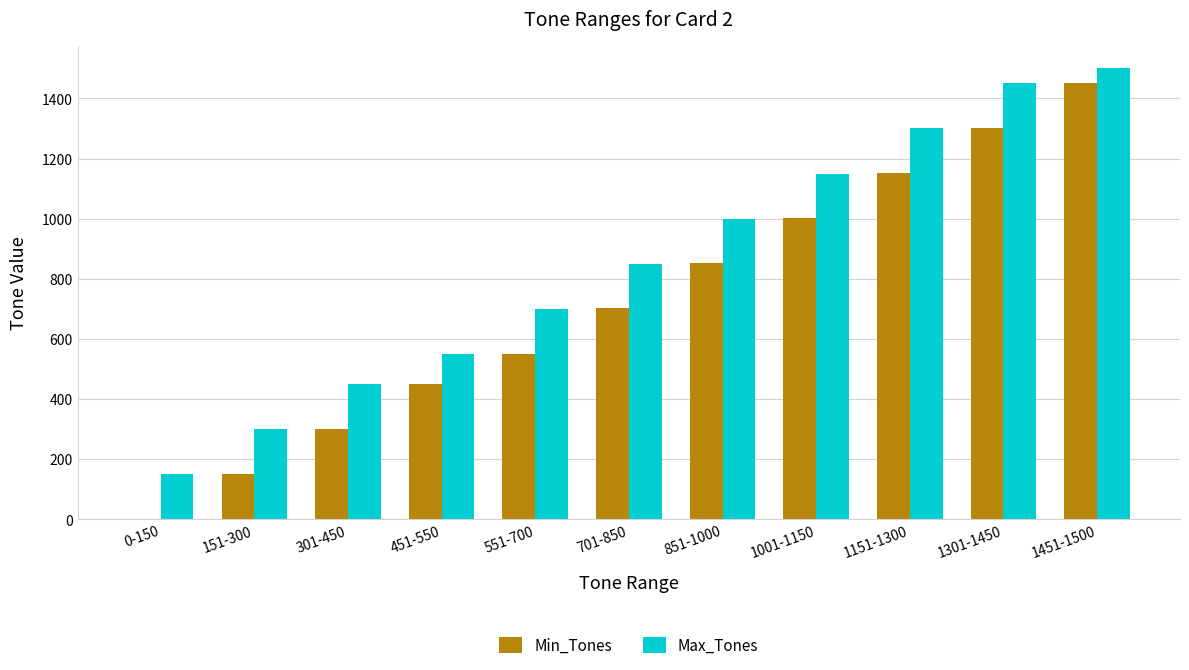

Reading left to right, extract all data points from this chart.

Min_Tones: 0-150=0	151-300=151	301-450=301	451-550=451	551-700=551	701-850=701	851-1000=851	1001-1150=1001	1151-1300=1151	1301-1450=1301	1451-1500=1451
Max_Tones: 0-150=150	151-300=300	301-450=450	451-550=550	551-700=700	701-850=850	851-1000=1000	1001-1150=1150	1151-1300=1300	1301-1450=1450	1451-1500=1500